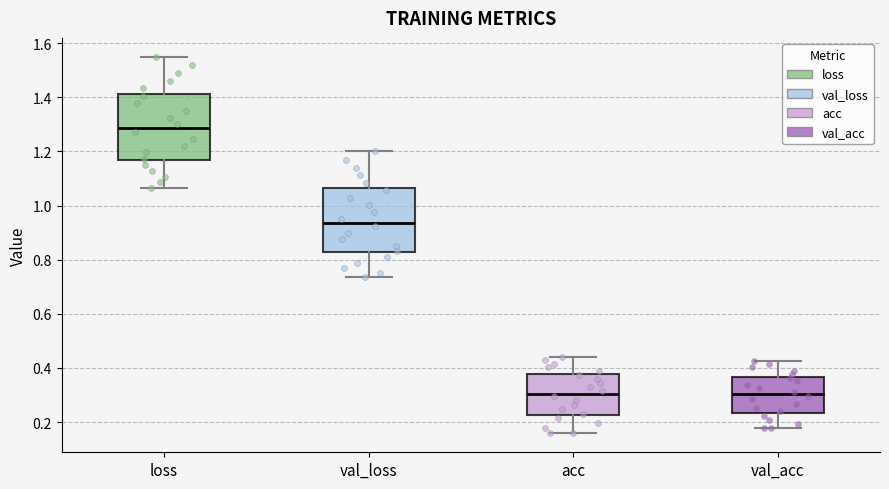

Which box has the highest median line?

loss